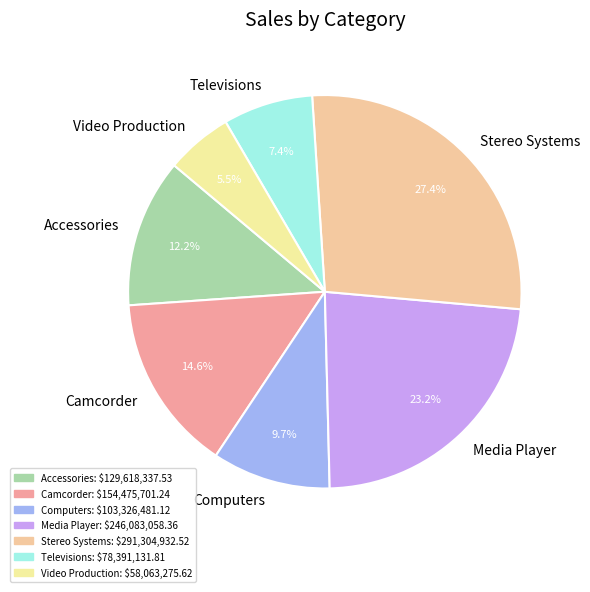

How many segments does this pie chart have?

7